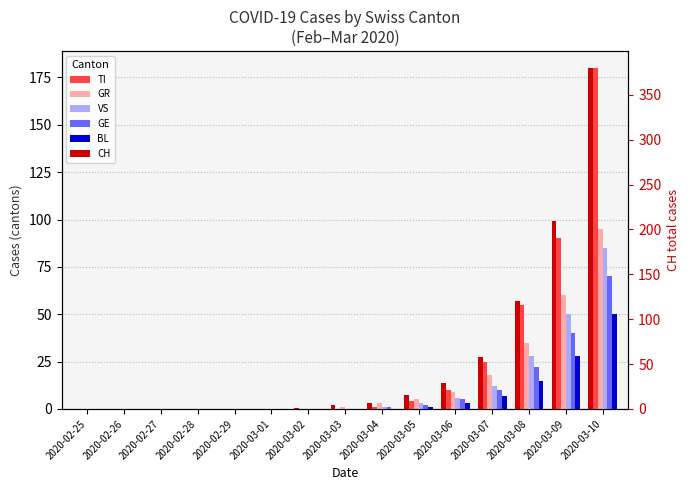

At which label does BL reach its minimum?

2020-02-25